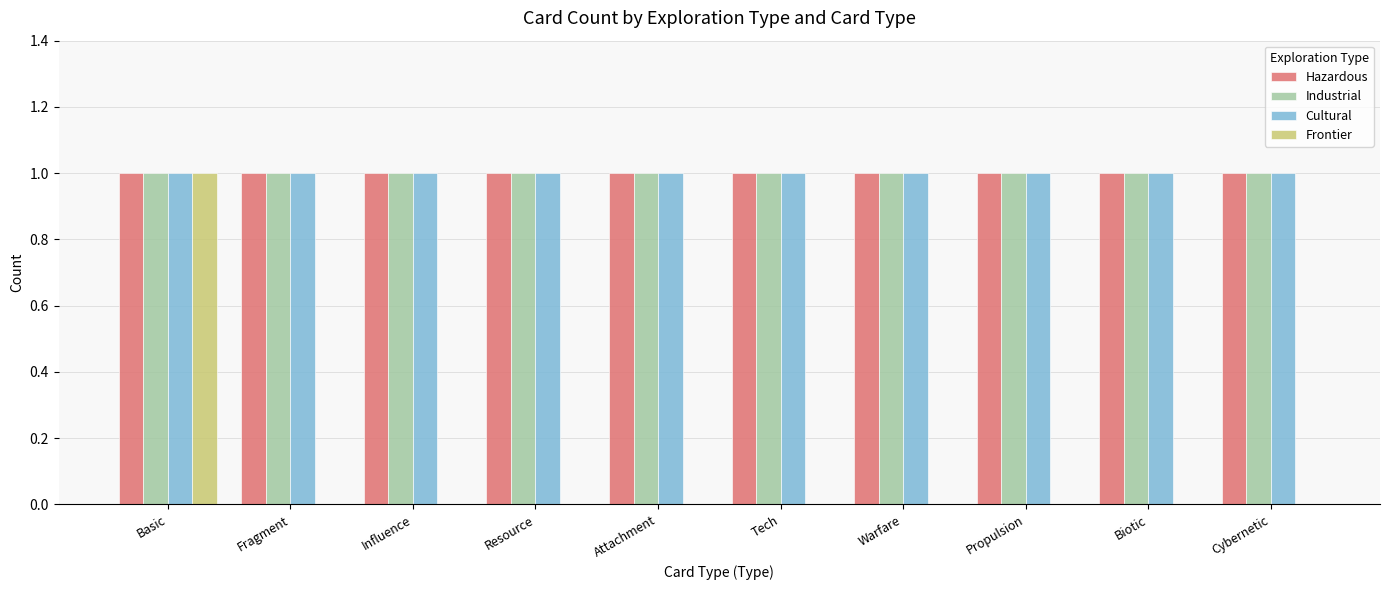

The value of Cultural at Basic is 1. True or false?

True